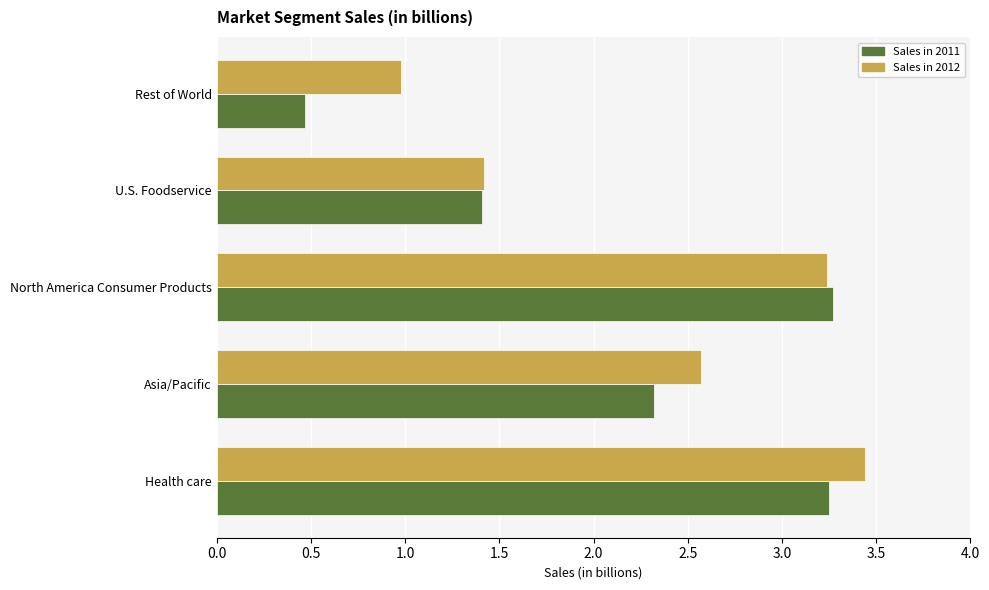

How many values in the Sales in 2011 series exceed 2?

3